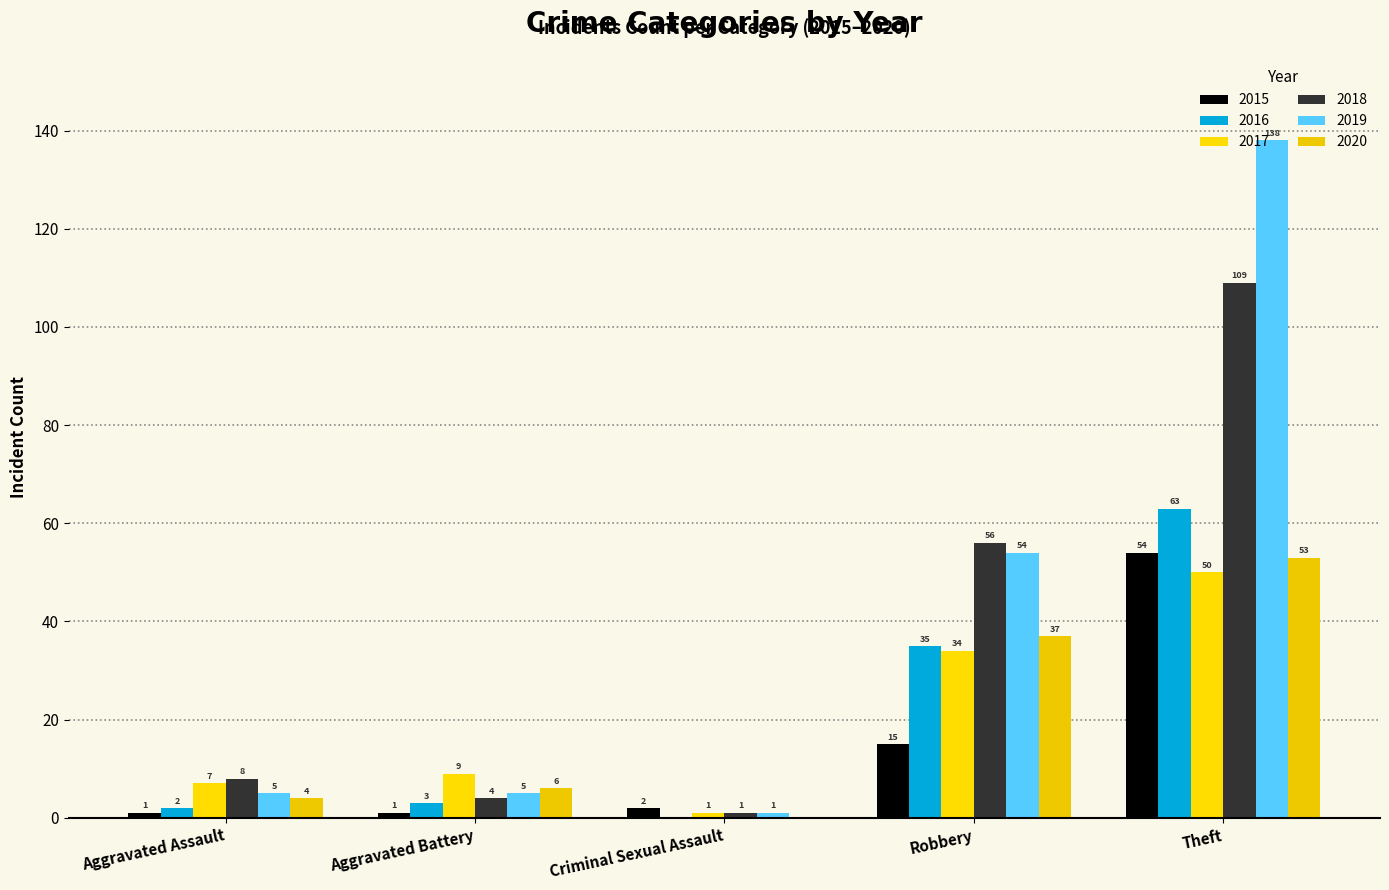

Are the bars grouped side by side (vs. stacked)?

Yes